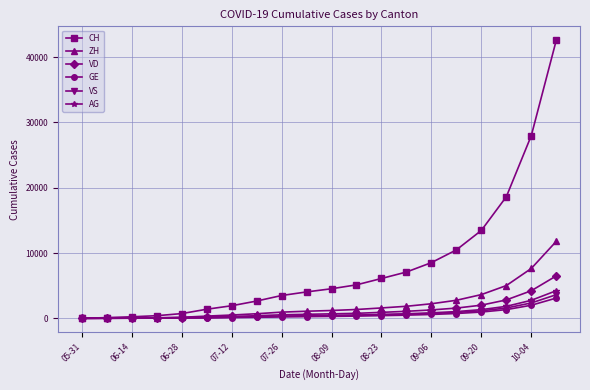

Which series has the largest range (max minus min)?

CH